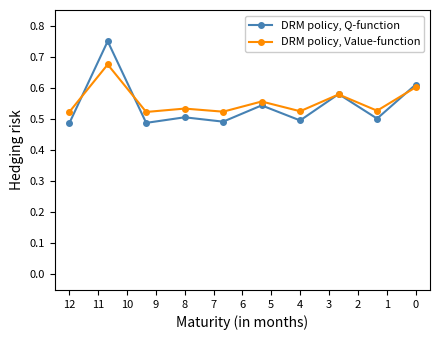

How many times do DRM policy, Value-function and DRM policy, Q-function cross each other?

5